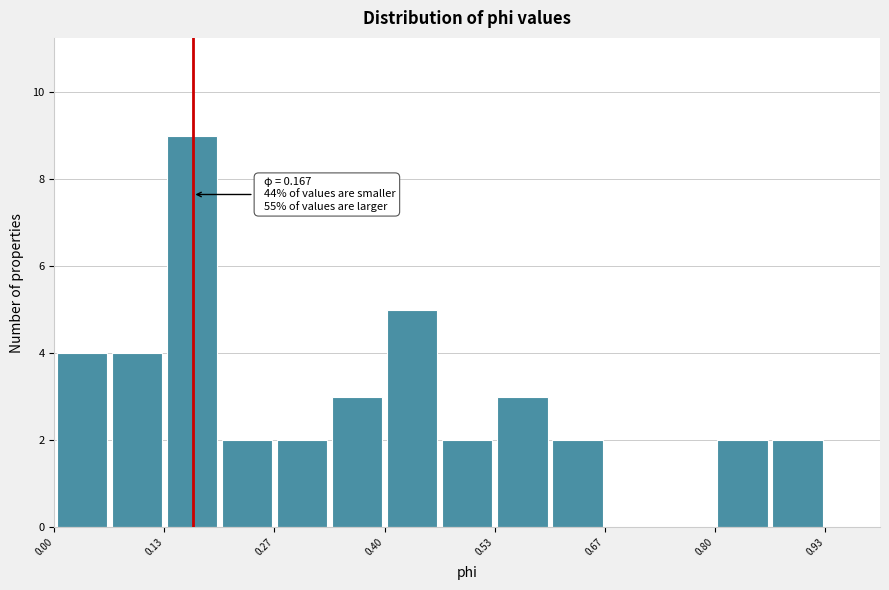

Around what value on the x-axis is the tallest bar? Give the approximate position of its centre, as read against the axis.

0.16